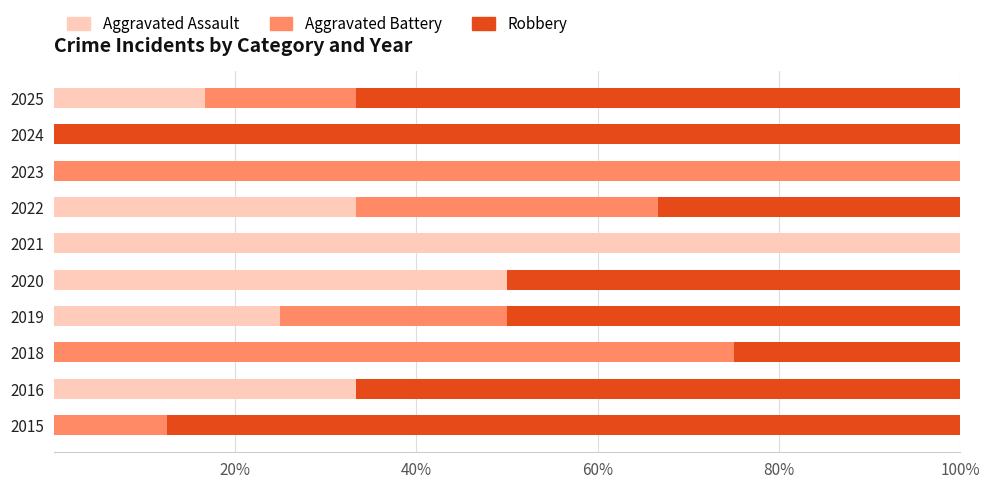

What is the sum of the Aggravated Assault values at 2025 and 2016?

50.0